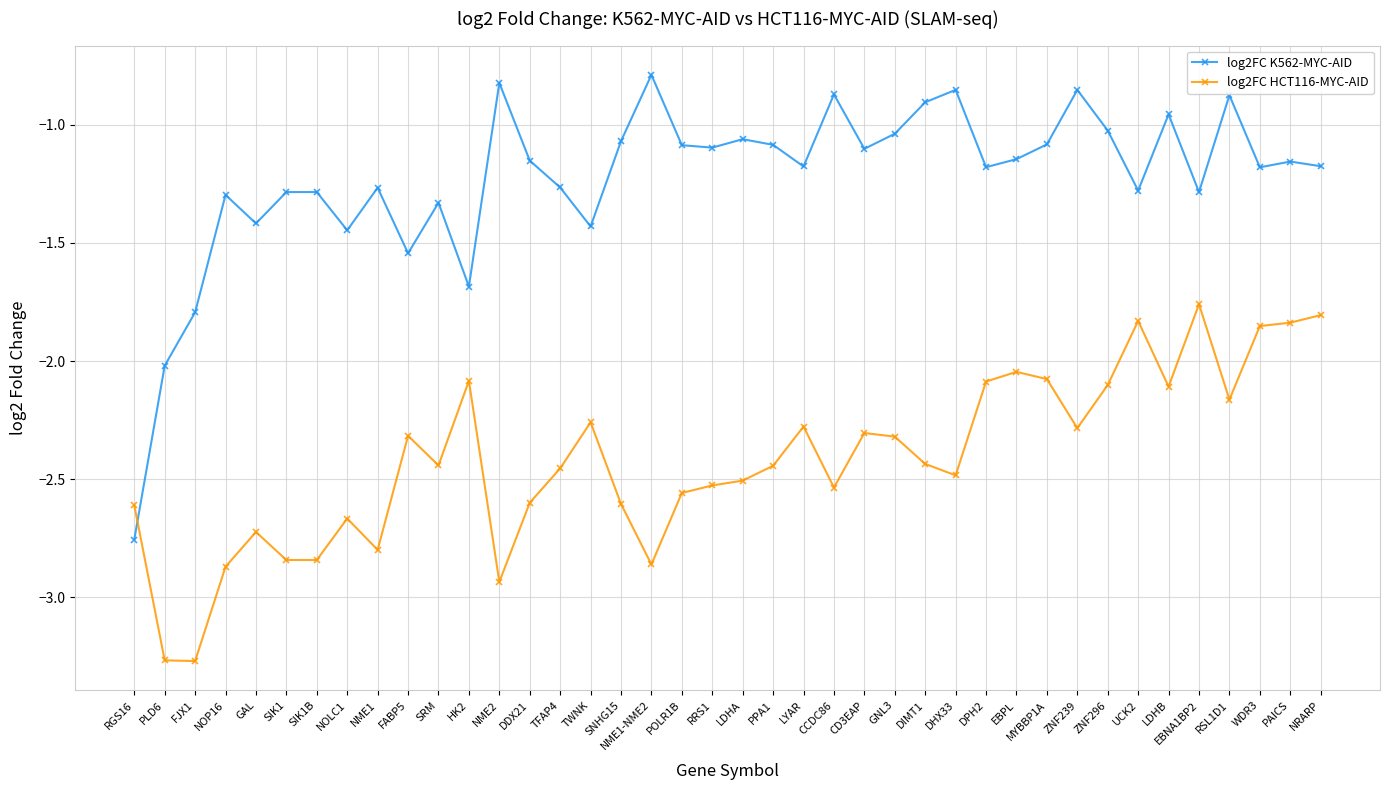

At which label is log2FC HCT116-MYC-AID closest to -2?

EBPL